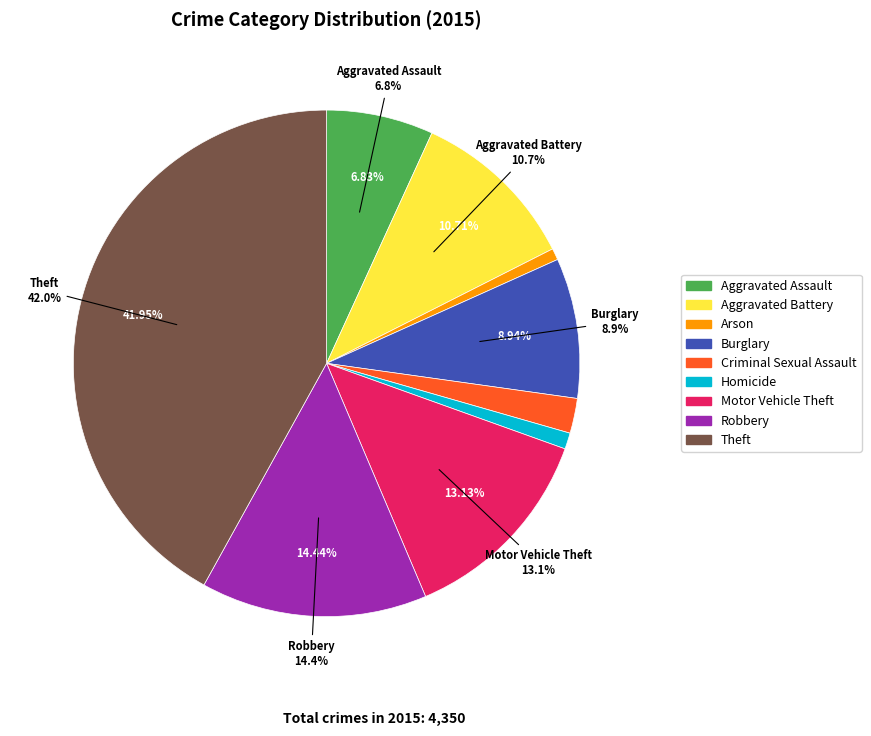

Does any single category account for the majority?

No